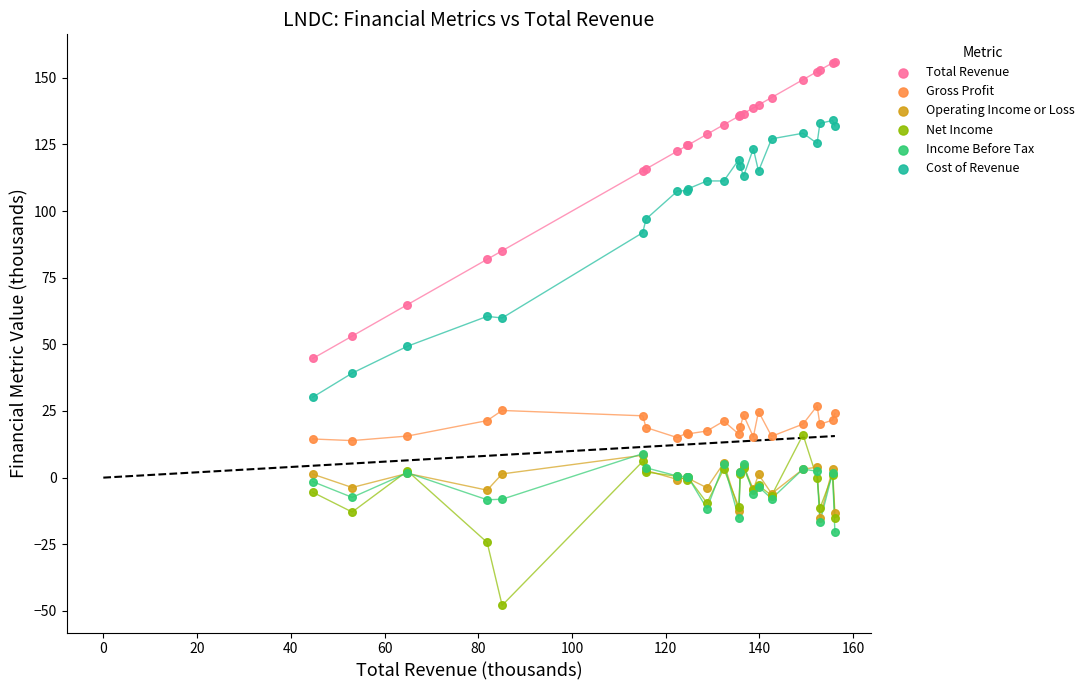

Which series has the largest Y range (max minus min)?

Total Revenue